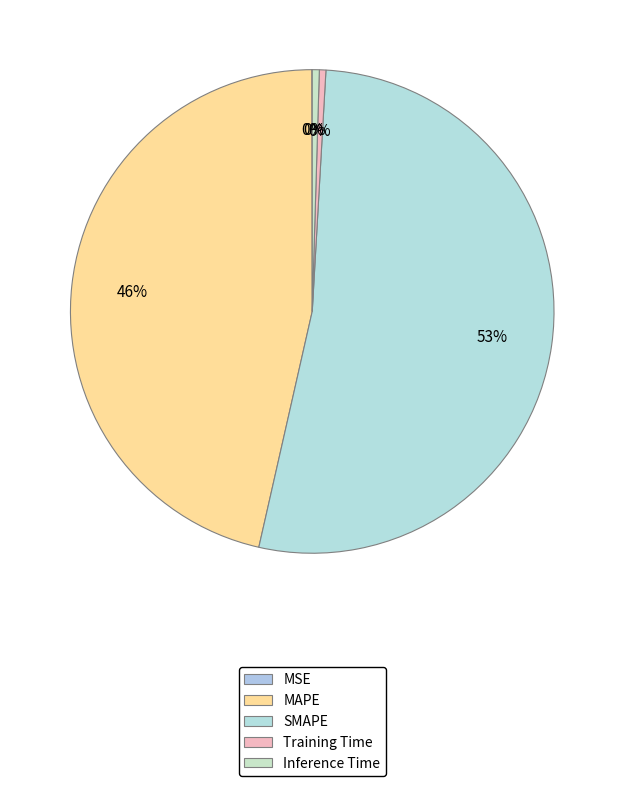

What percentage is NOT represented by SMAPE?

47.4%